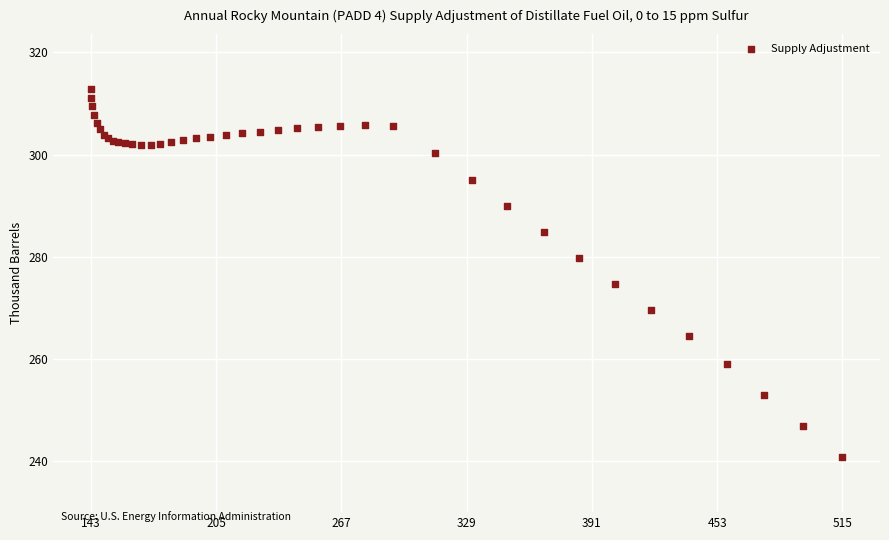

What Y value in the scatter plot is closest to 276?

274.6